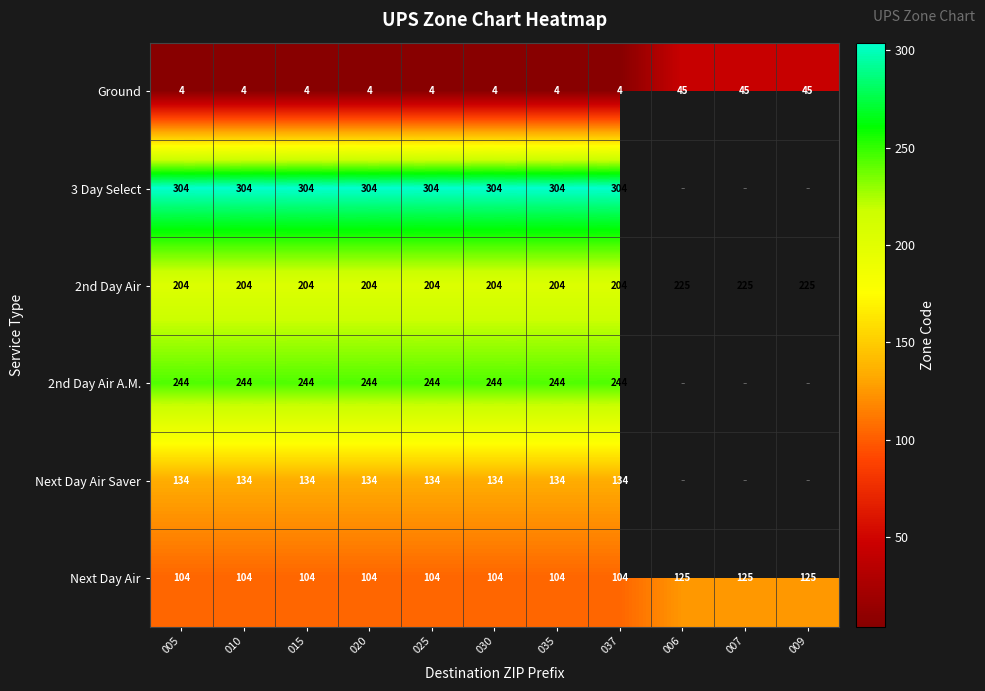

What is the difference between the maximum and second lowest values in the 2nd Day Air series?

21